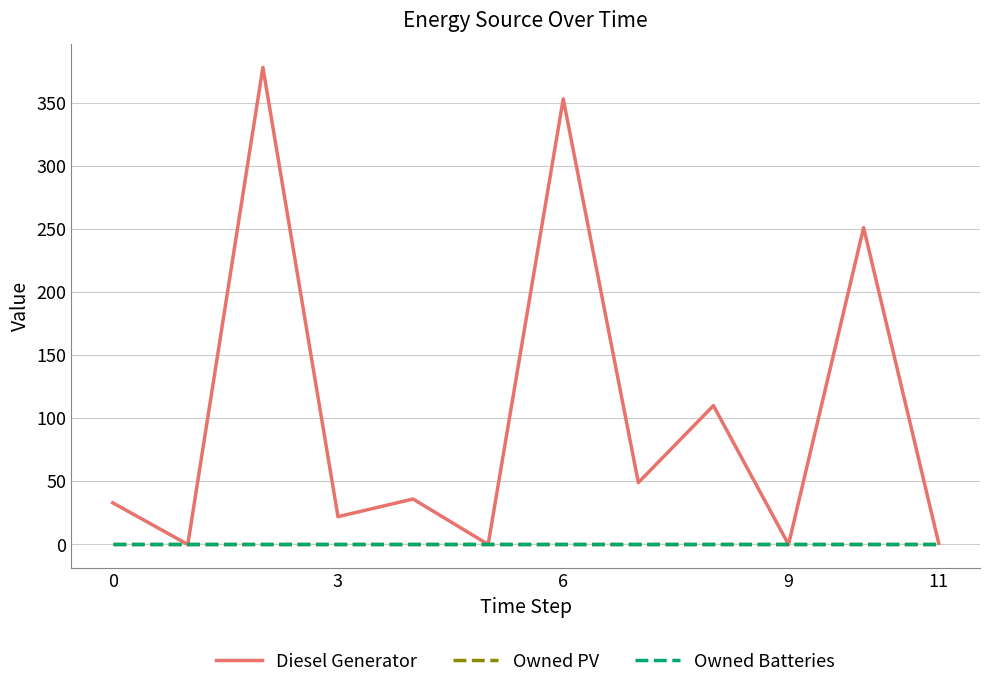

What is the label of the 1st point from the right?

11